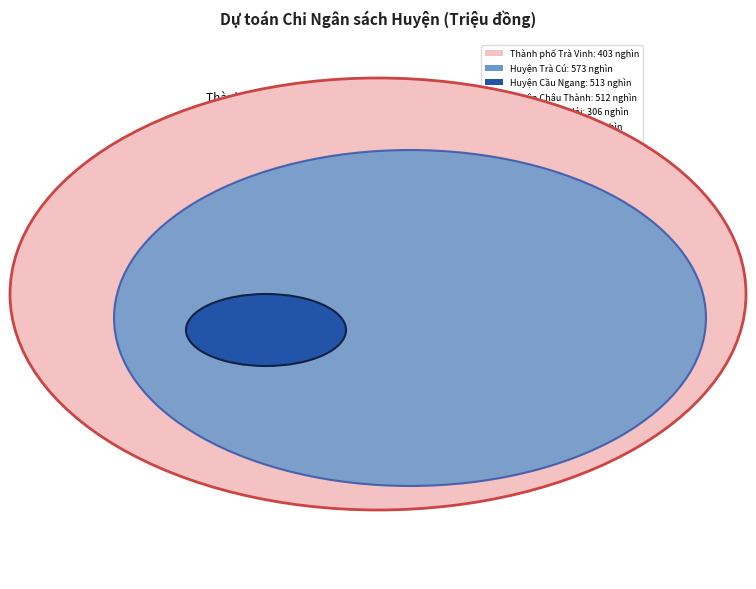

To the nearest percent, what portion does Huyện Duyên Hải represent?

8%